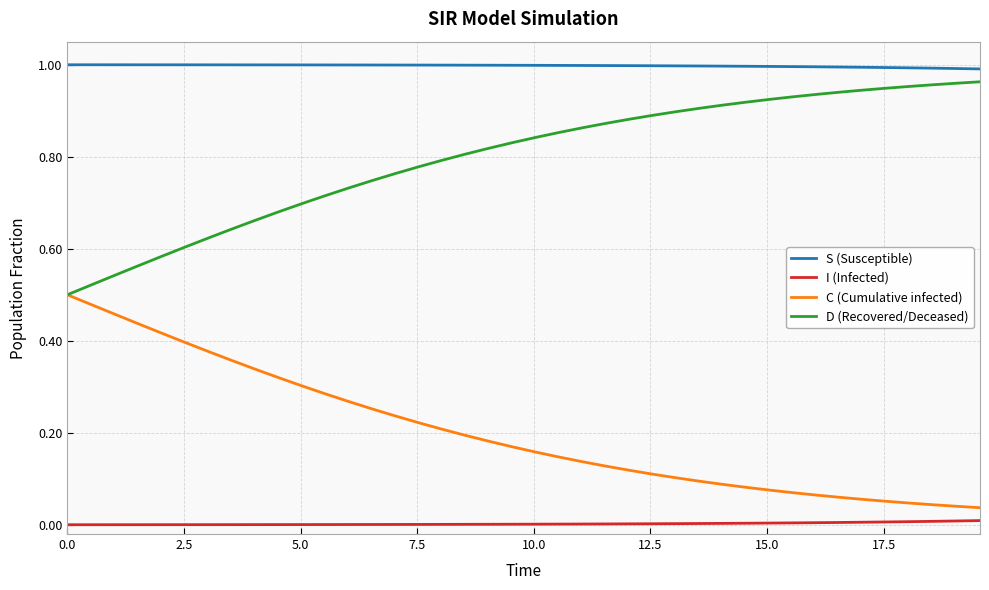

List the series in order of their overall mean, highest first.

S (Susceptible), D (Recovered/Deceased), C (Cumulative infected), I (Infected)